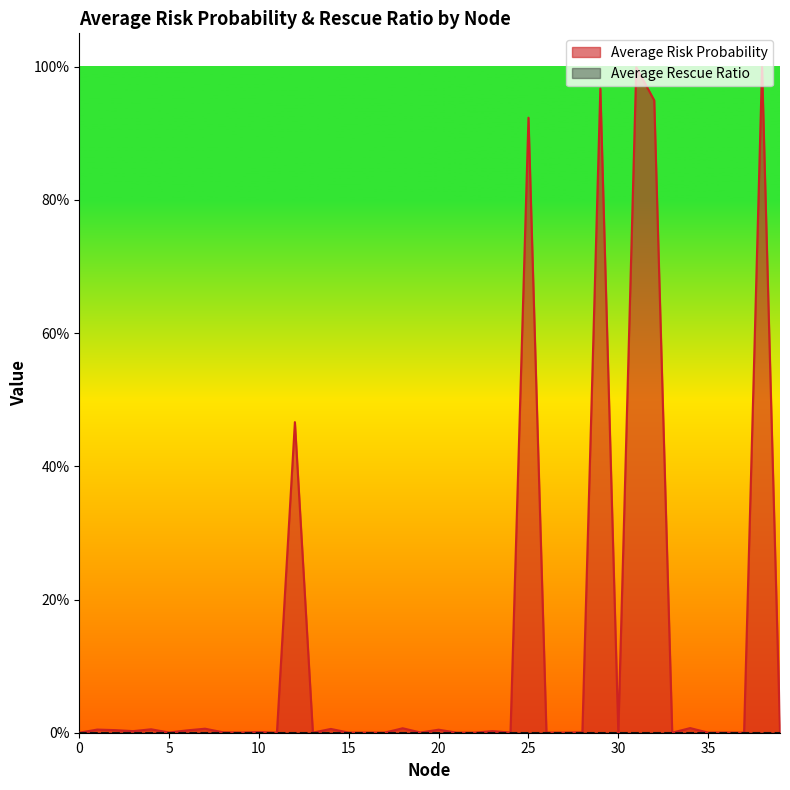

List the labels in order of value, largest first.

38, 31, 29, 32, 25, 12, 34, 18, 7, 14, 4, 1, 20, 2, 6, 3, 23, 10, 8, 28, 19, 5, 39, 9, 24, 30, 36, 17, 26, 27, 16, 15, 13, 35, 21, 22, 33, 11, 37, 0